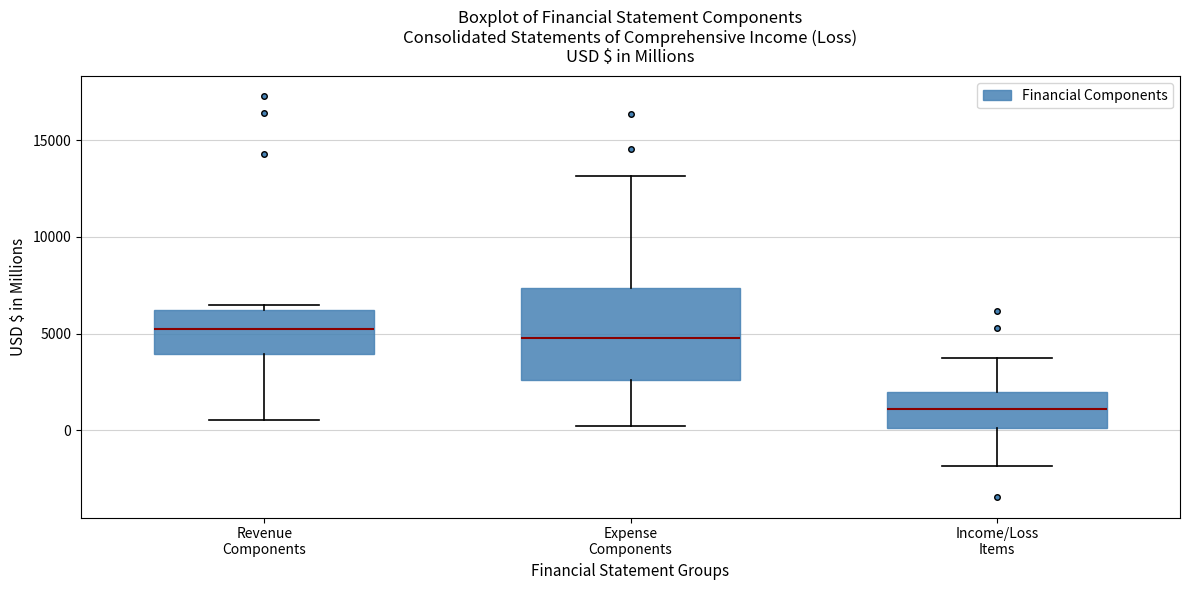

Which box is the tallest, from its lower edge to its upper edge?

Expense Components